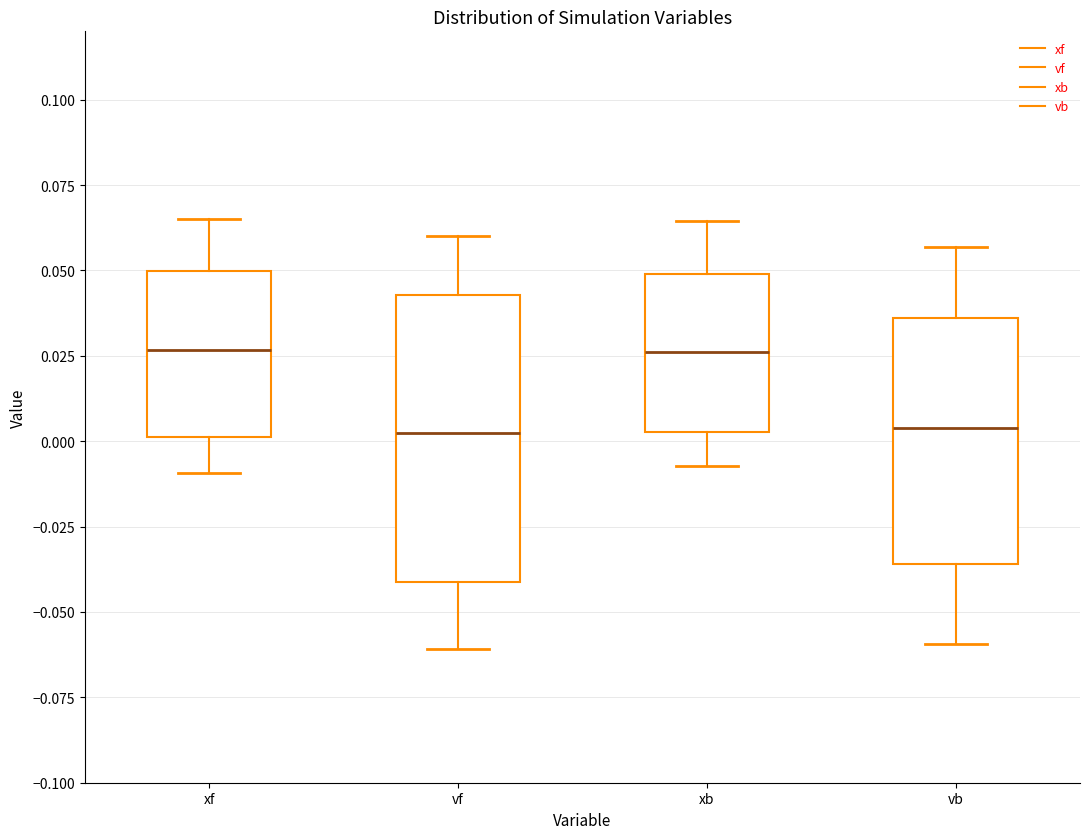

Comparing the boxes themselves (not the whiskers), which one is the tallest?

vf